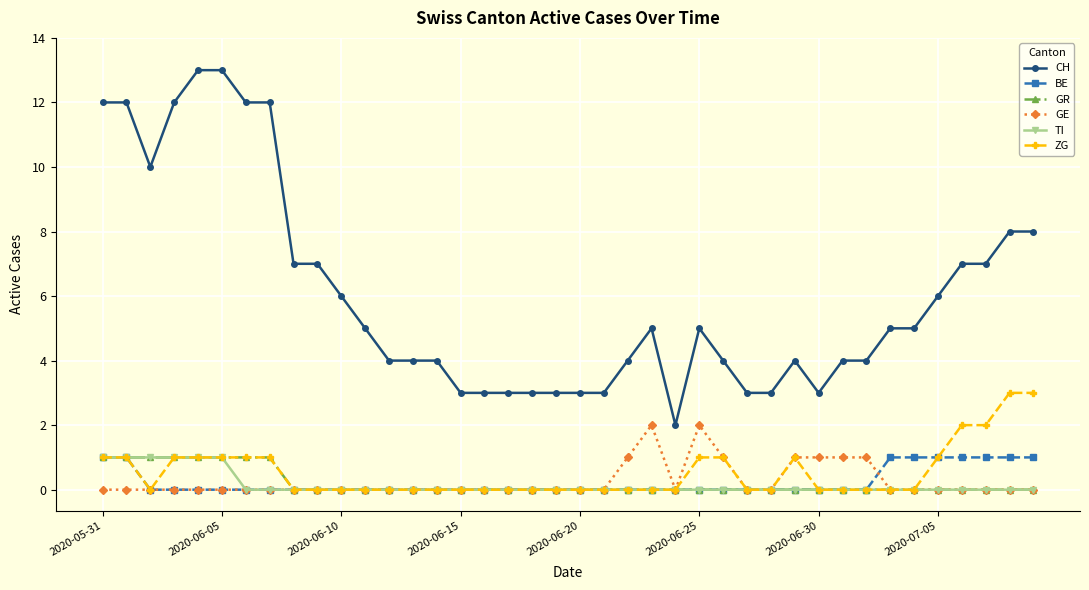

Which series has the widest spread of values?

CH